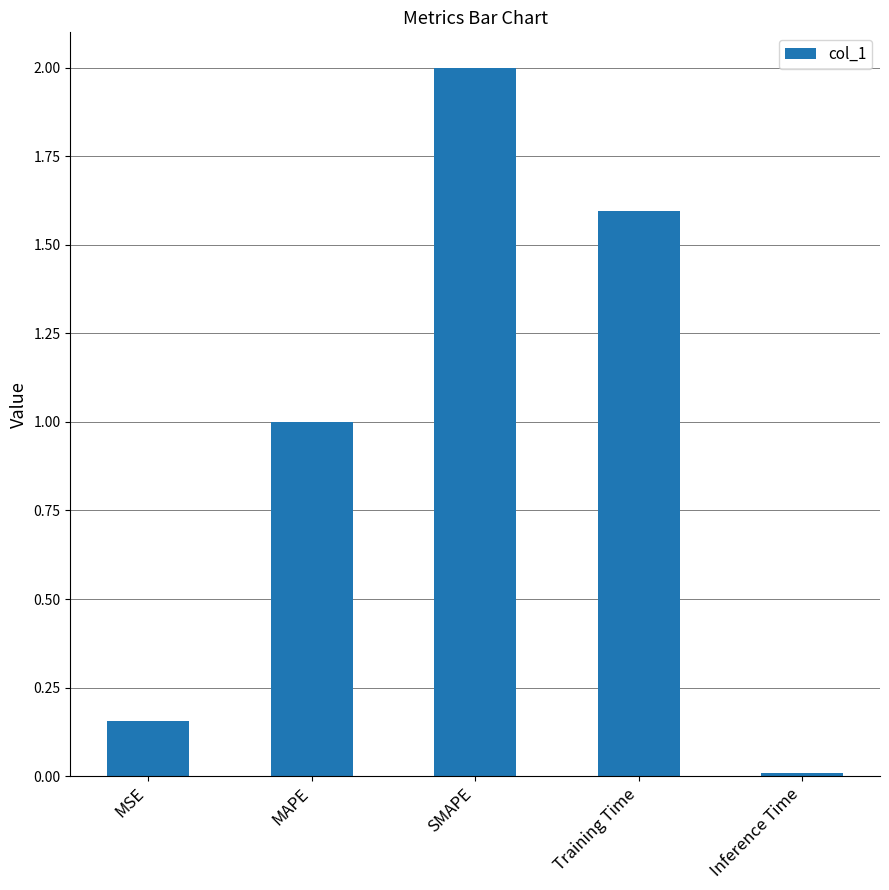

What is the label of the 1st bar from the right?

Inference Time